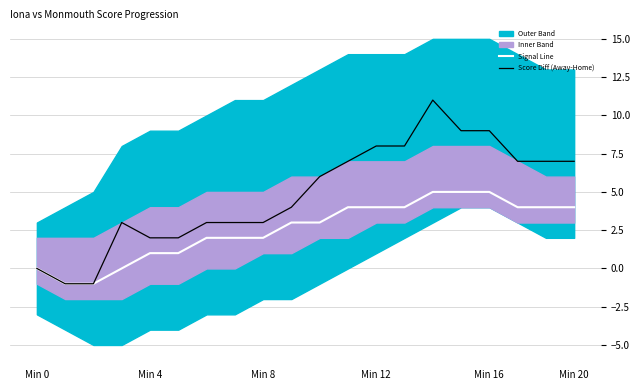

What is the maximum value for Signal Line?

5